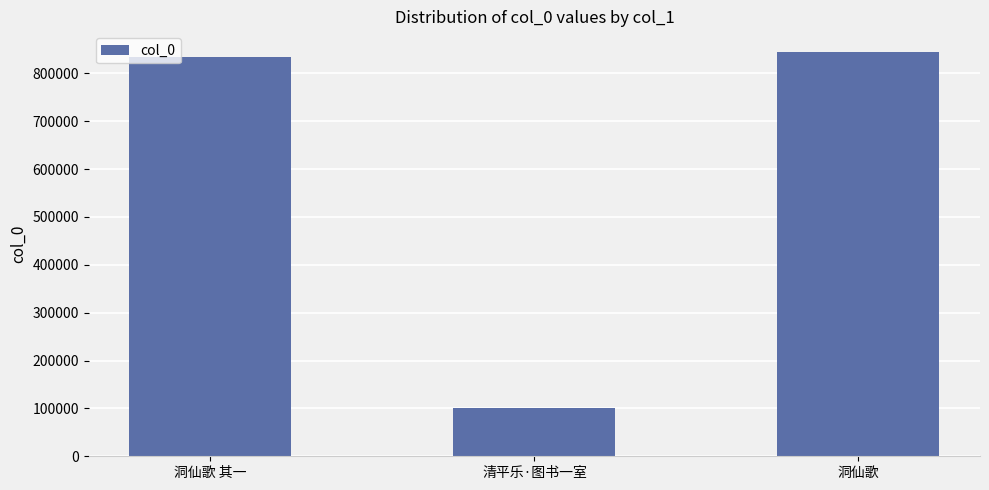

What is the ratio of the value at 洞仙歌 其一 to the value at 清平乐·图书一室?

8.2